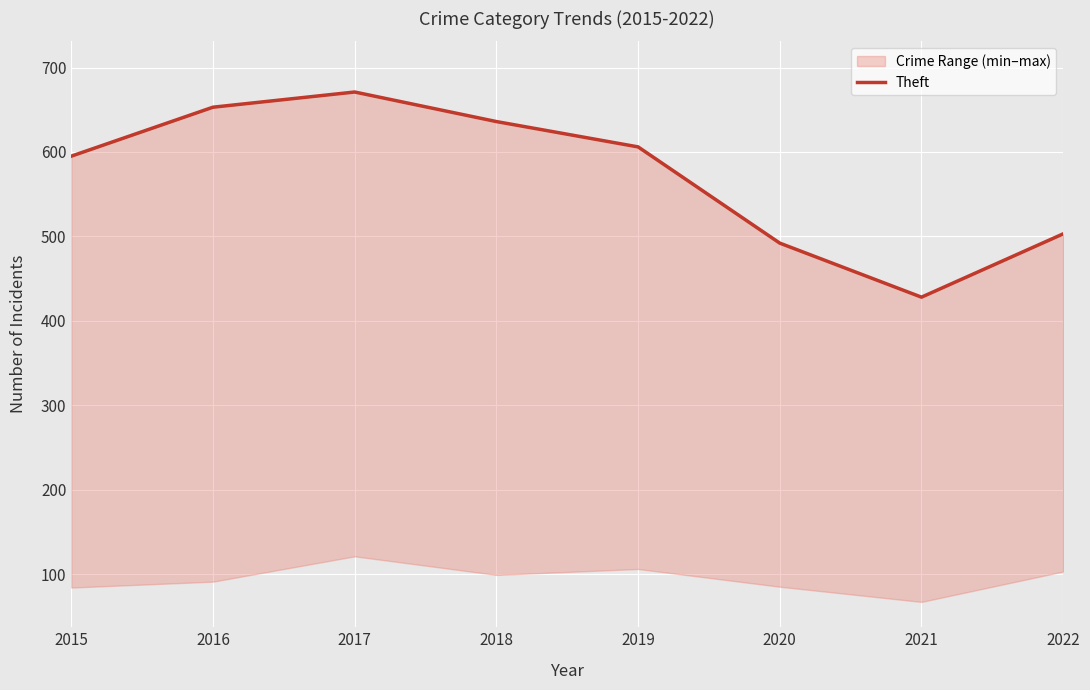

Reading right to left, extract all data points from this chart.

503	428	492	606	636	671	653	595